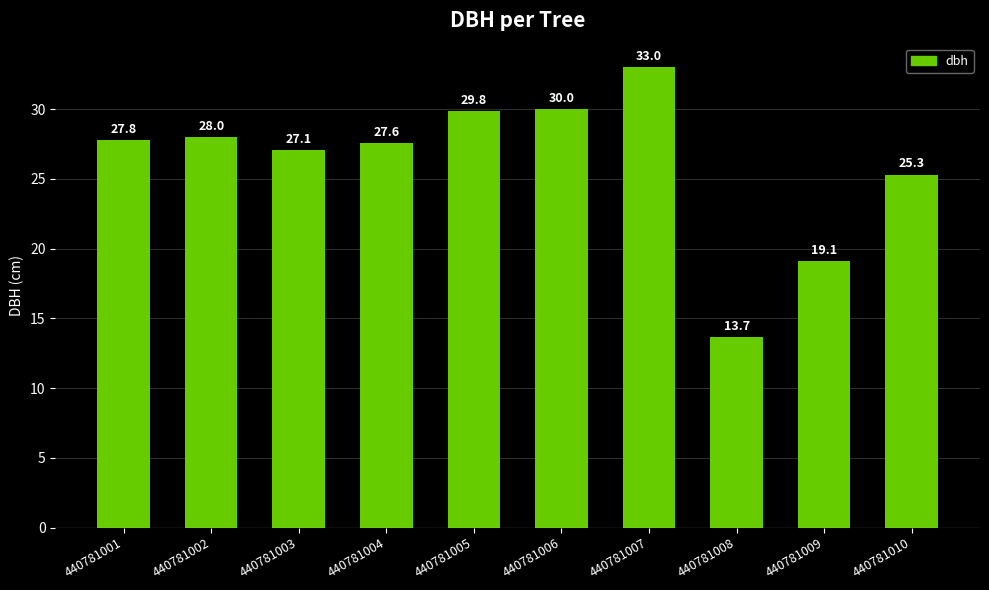

List the labels in order of value, smallest first.

440781008, 440781009, 440781010, 440781003, 440781004, 440781001, 440781002, 440781005, 440781006, 440781007